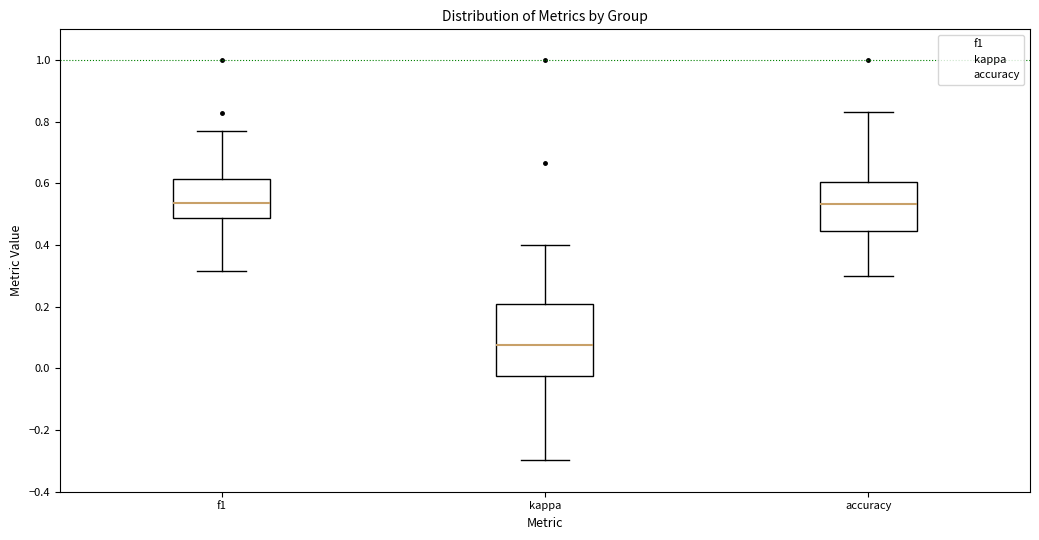

Where is the upper edge of the box for f1 on the y-axis? The values are not printed on the chart, so give them approximately, as read against the axis.

0.62